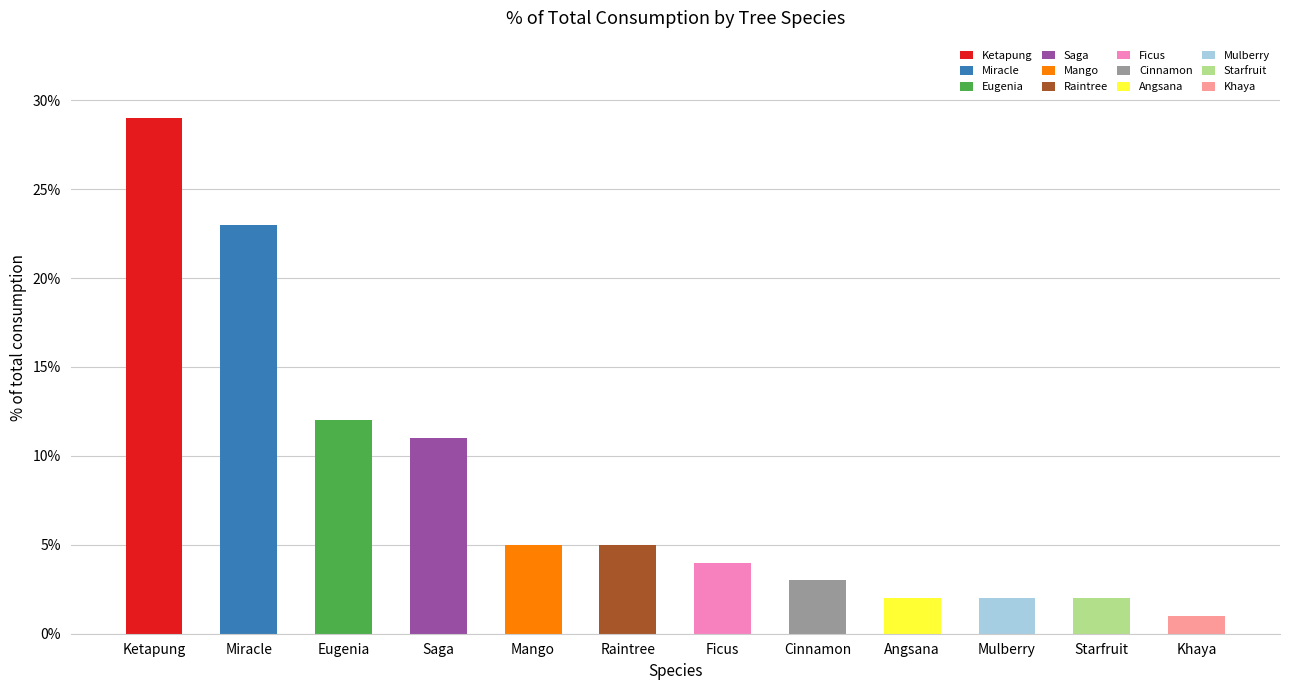

What position from the left is Starfruit?

11